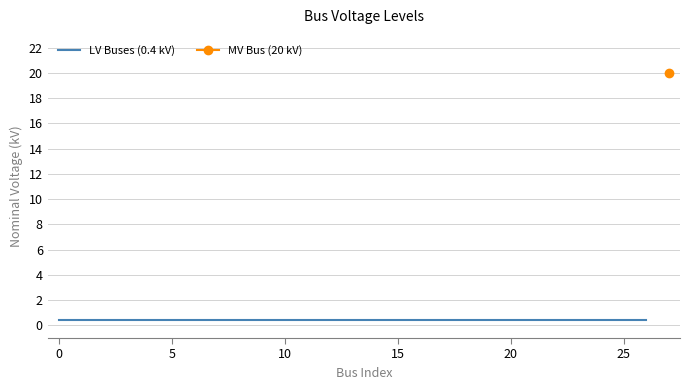

What is the value of the 7th point from the left?

0.4